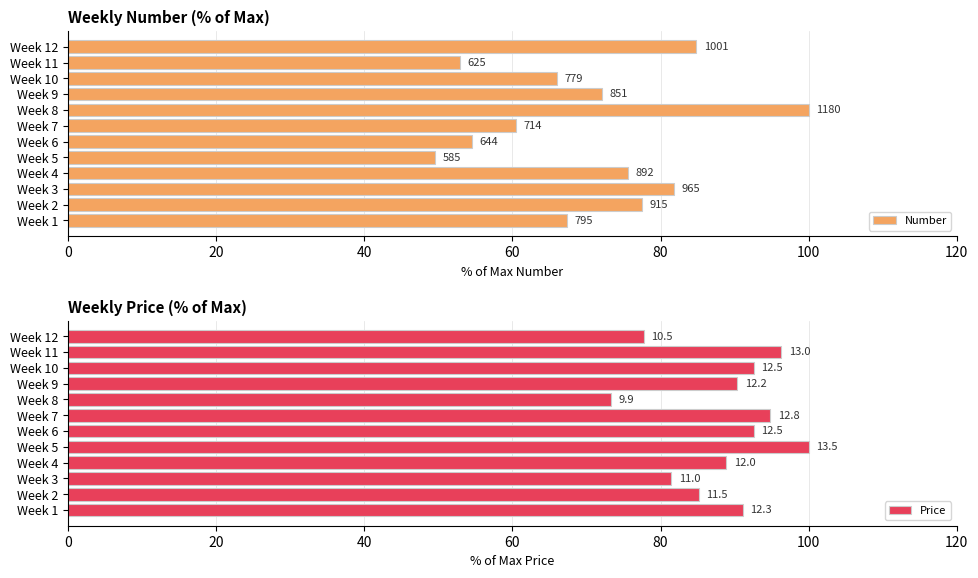

How many data points in Number are less than 72?

6